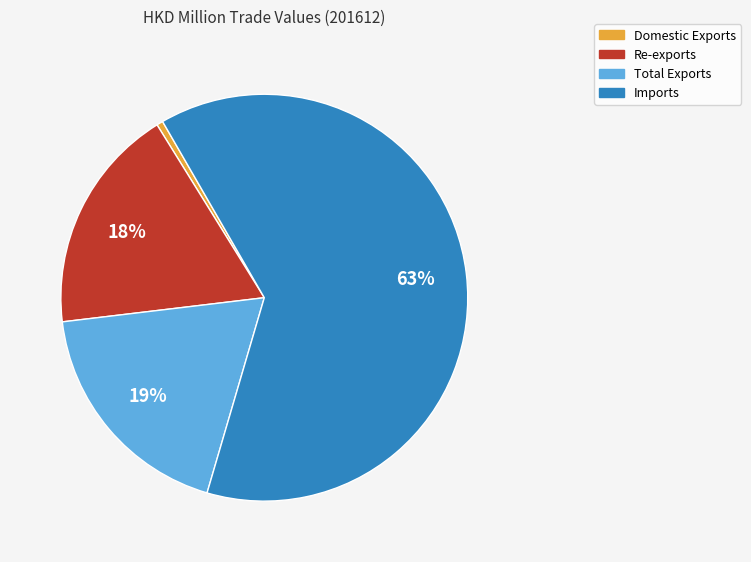

Do Total Exports and Imports together represent more than half of the pie?

Yes